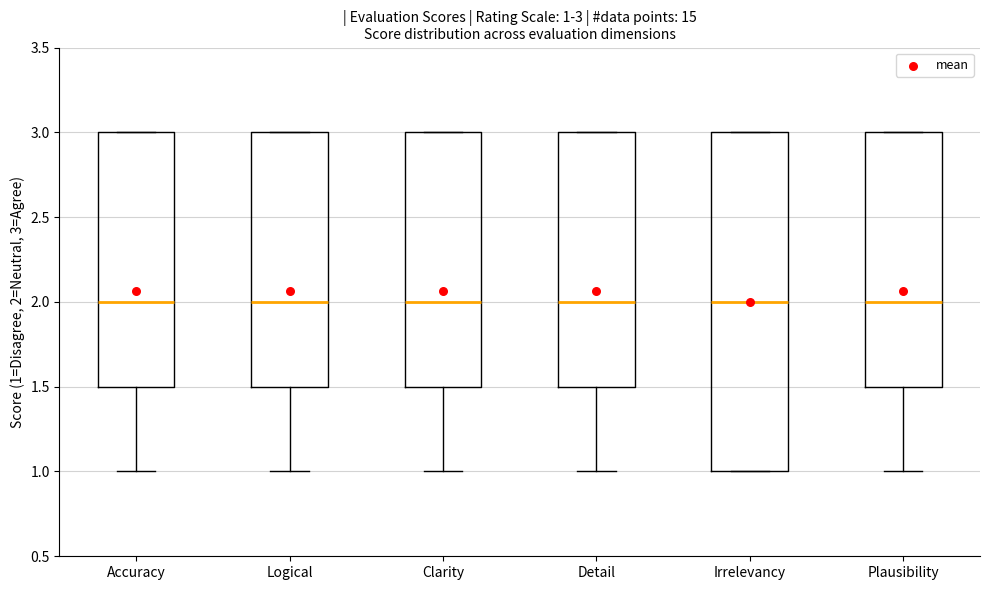

Comparing the boxes themselves (not the whiskers), which one is the tallest?

Irrelevancy